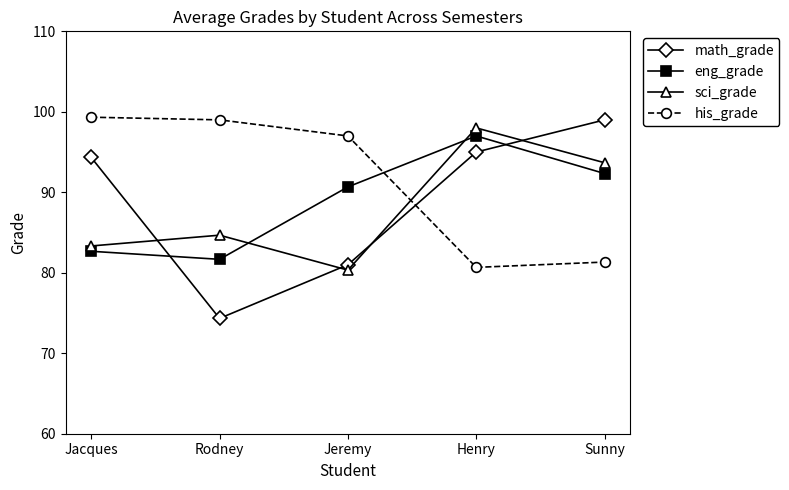

At which category is the sum across all series the highest?

Henry